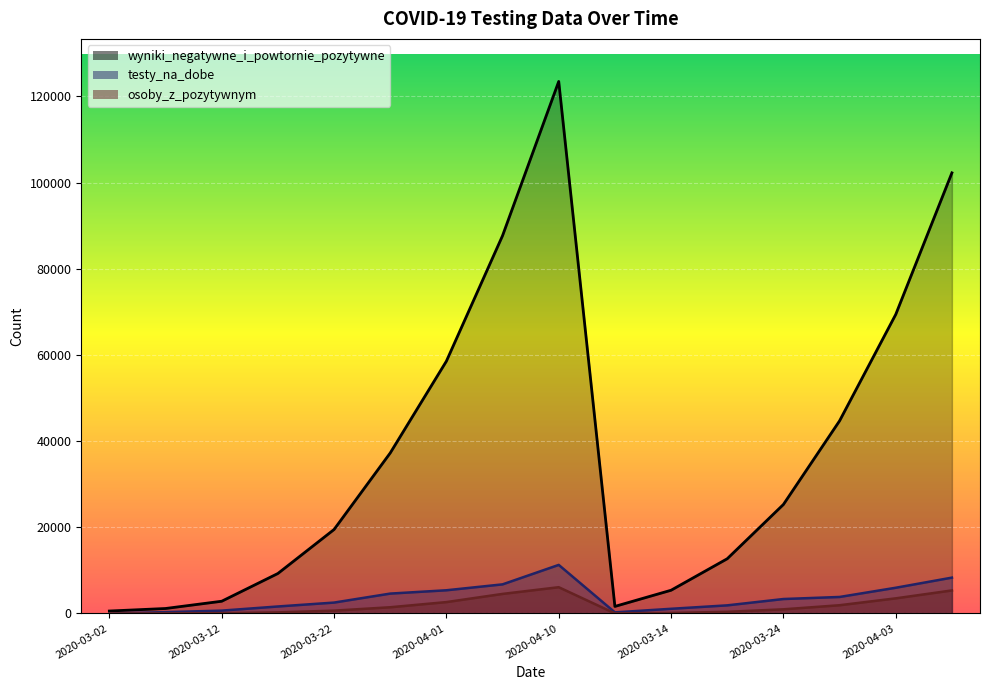

What is the average value of the osoby_z_pozytywnym series?

1741